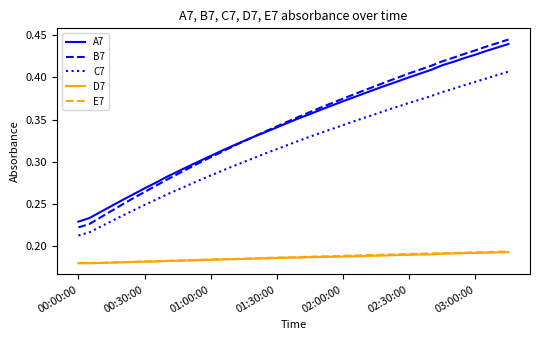

At how many categories does at least one series exceed 0?

40